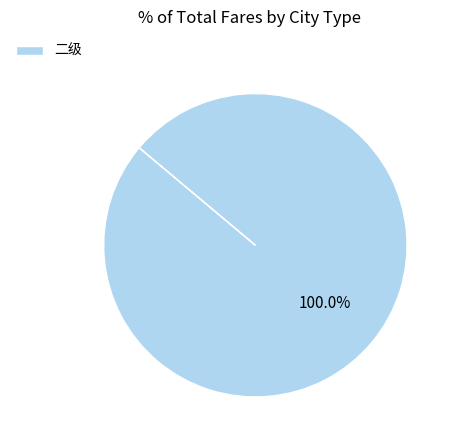

Rank the categories by value from lowest to highest.

二级